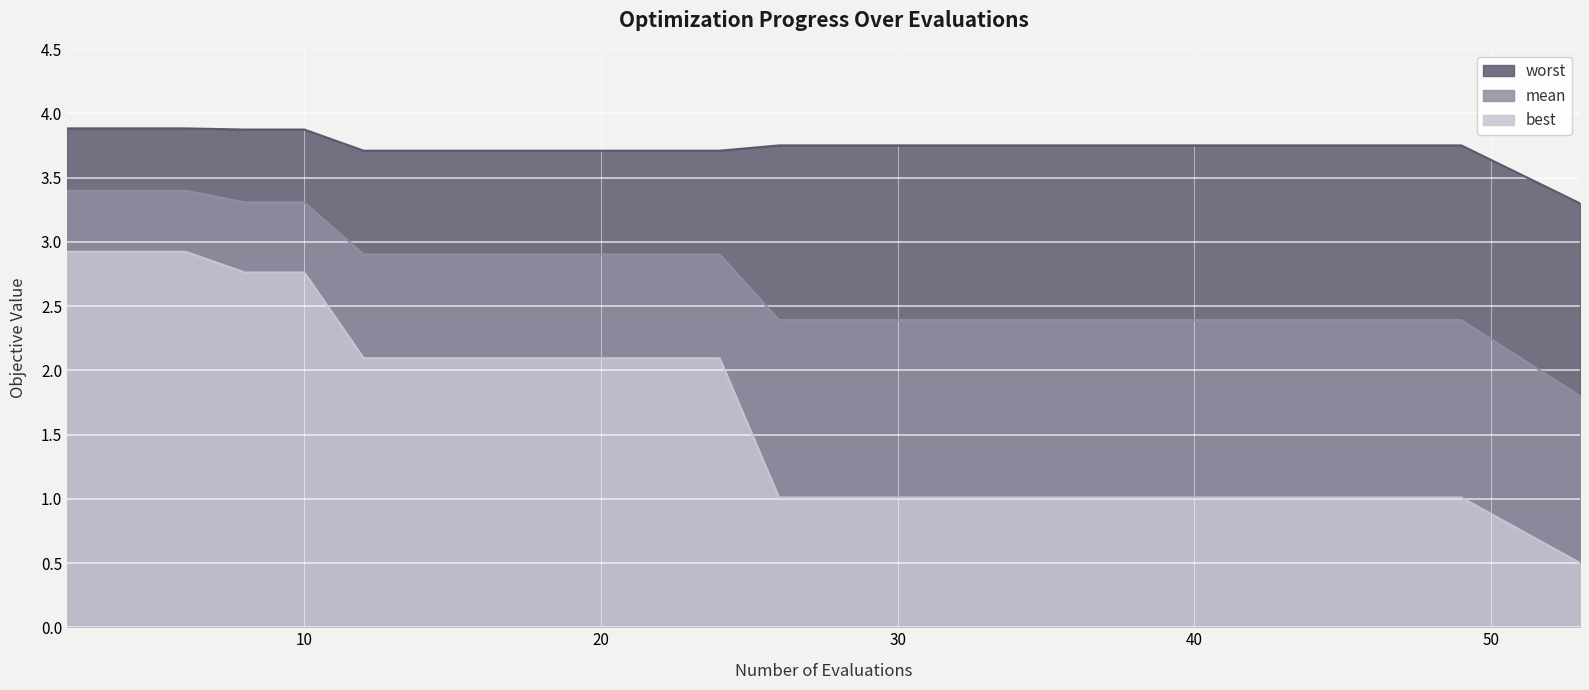

Rank the series by their maximum value, from lowest to highest.

best, mean, worst